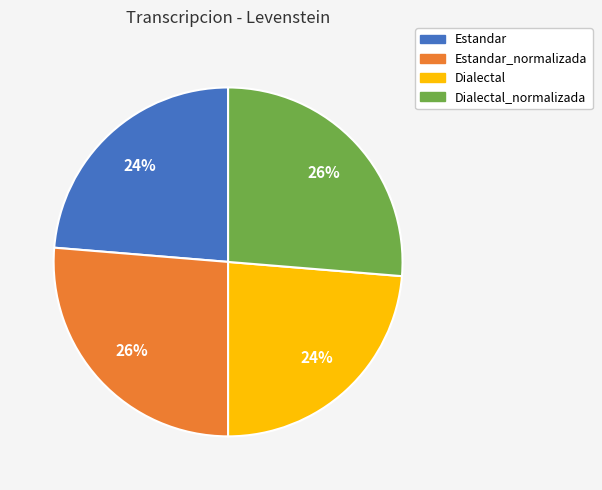

Which has a higher value, Estandar_normalizada or Estandar?

Estandar_normalizada